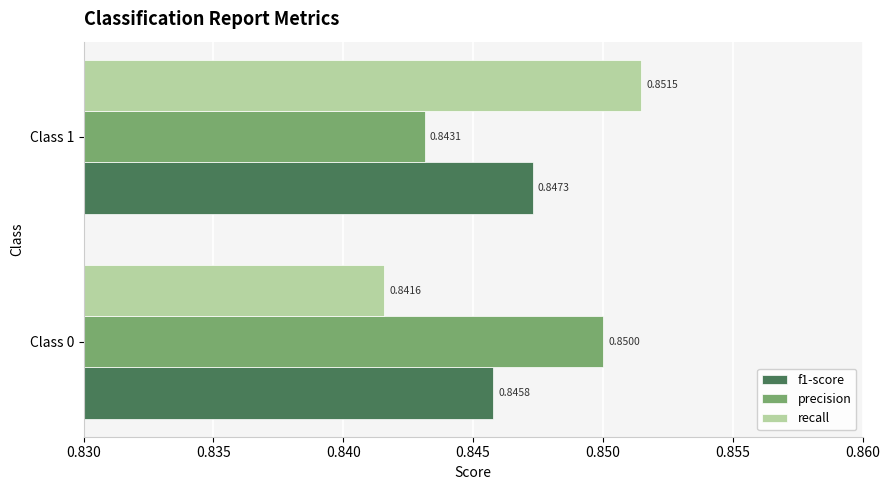

Rank the series by their maximum value, from highest to lowest.

recall, precision, f1-score